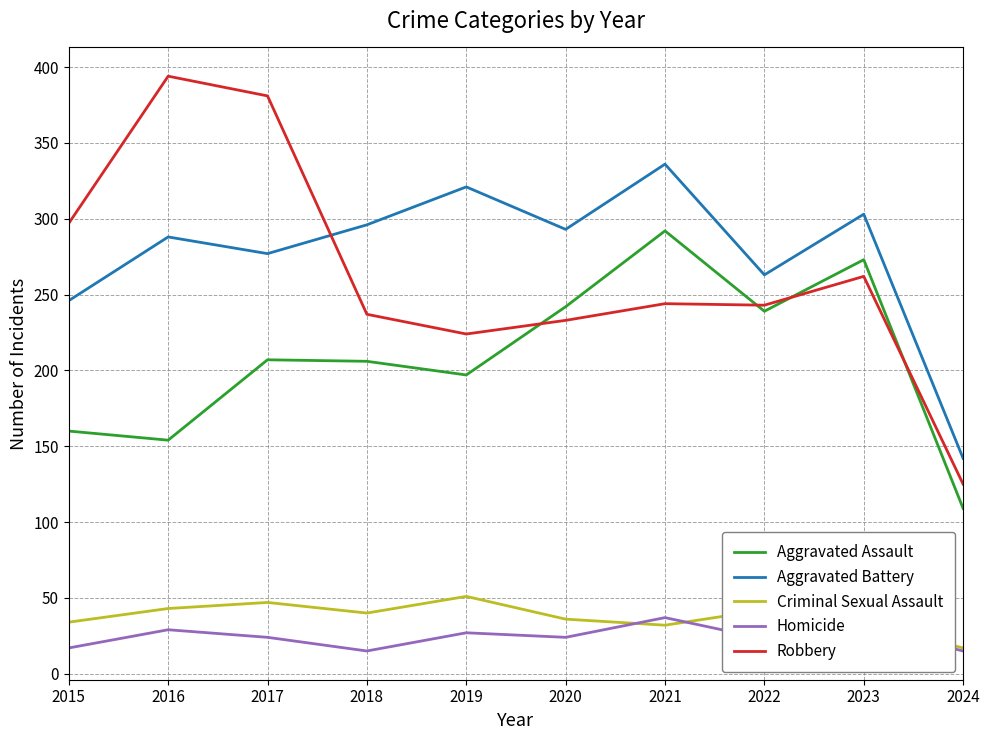

How many values in the Aggravated Battery series are below 293?

5